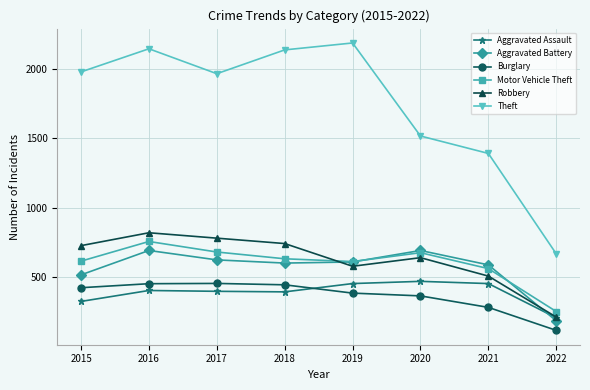

Which series changed the most between 2017 and 2021?

Theft